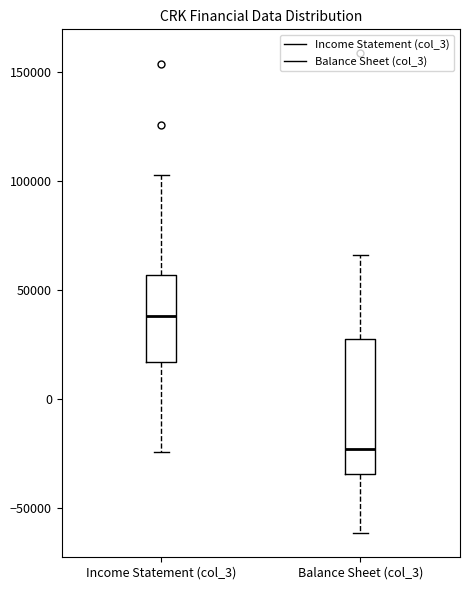

Where does the median line of the box for Income Statement (col_3) sit on the y-axis? The values are not printed on the chart, so give them approximately, as read against the axis.

40000